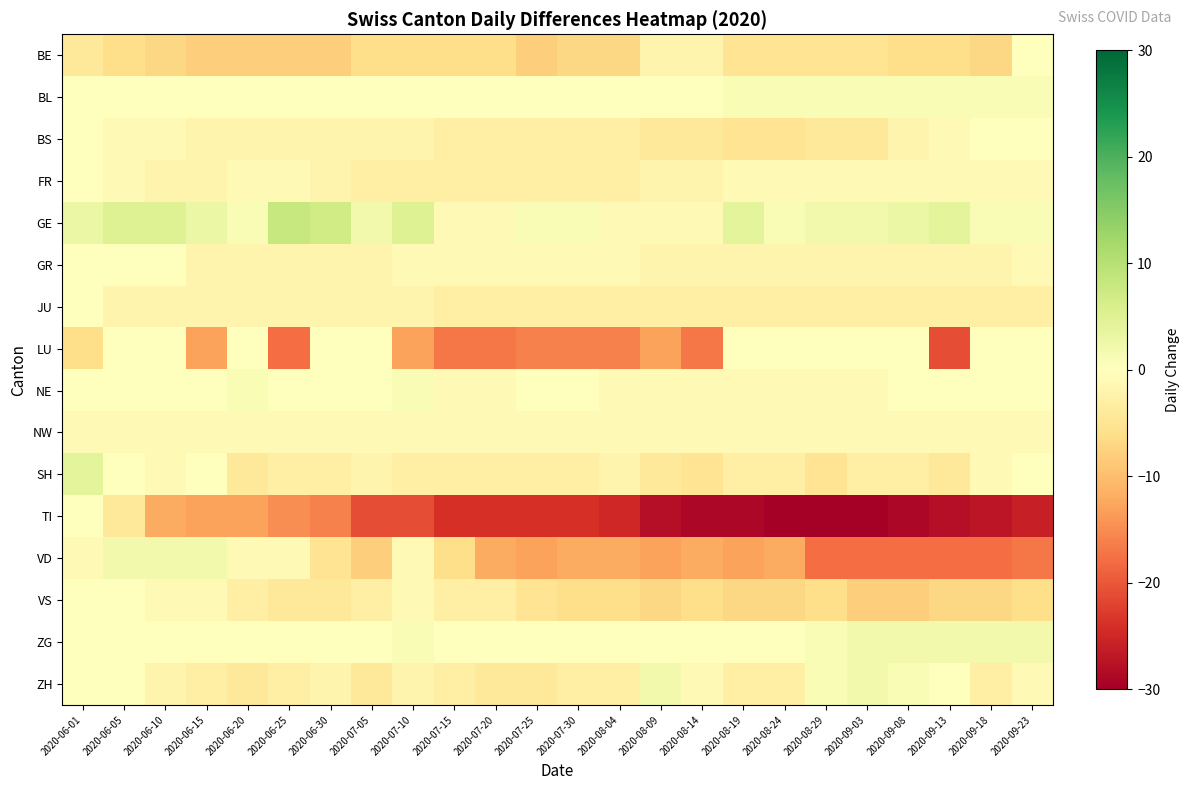

Which series has the widest spread of values?

TI